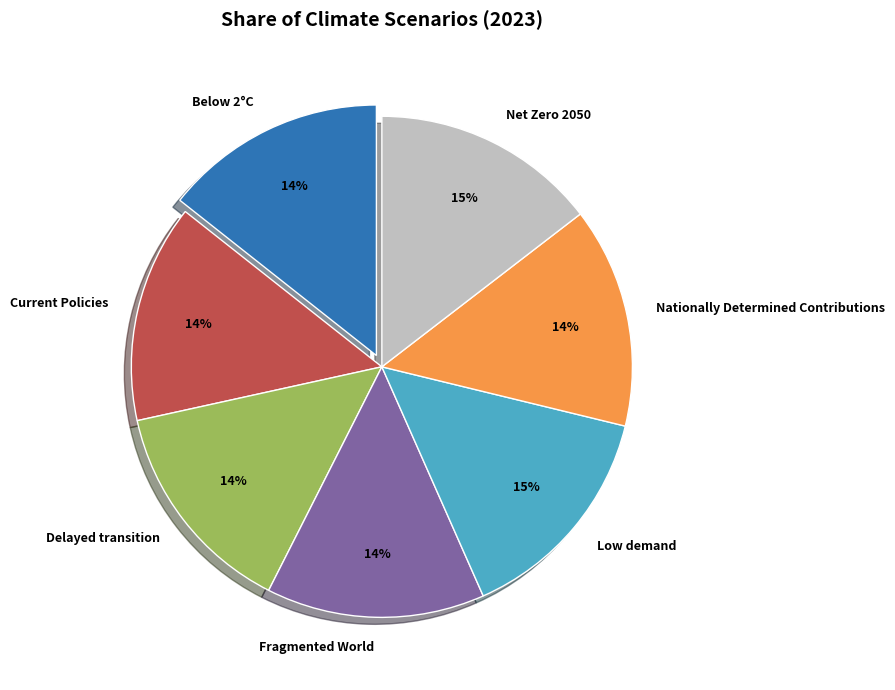

Does any single category account for the majority?

No